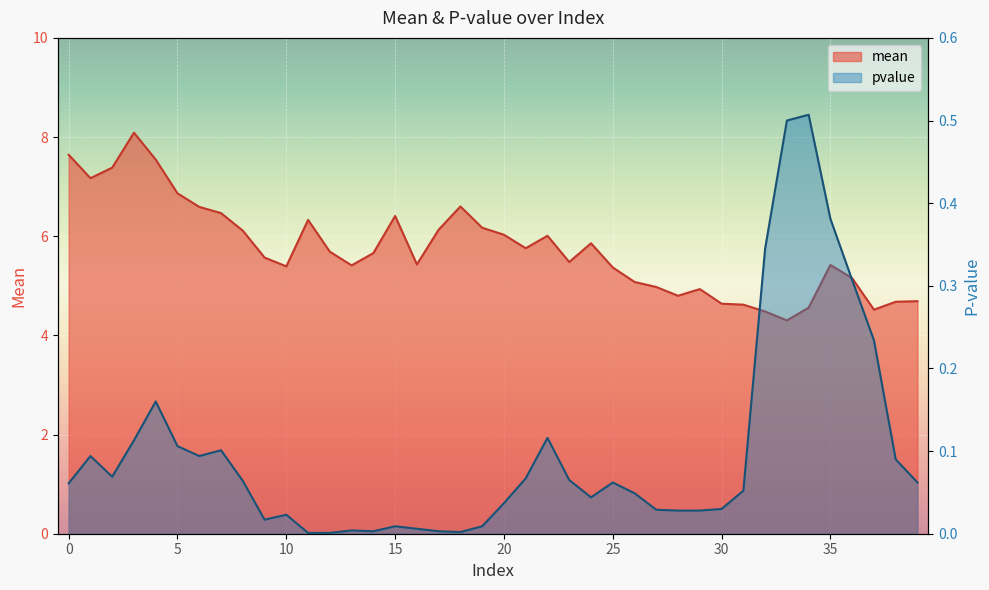

What is the difference between the second highest and minimum values in the pvalue series?

0.5